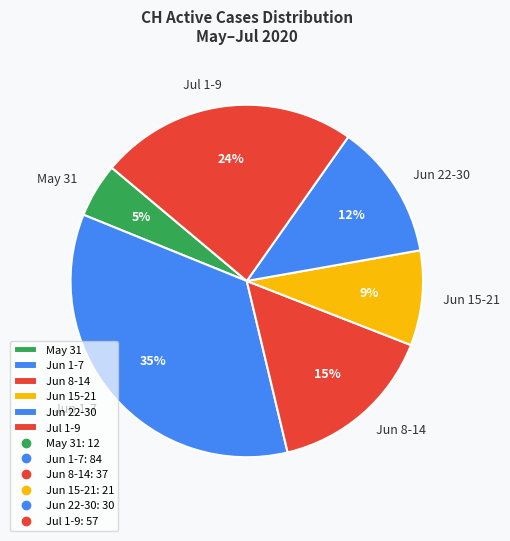

How many segments does this pie chart have?

6